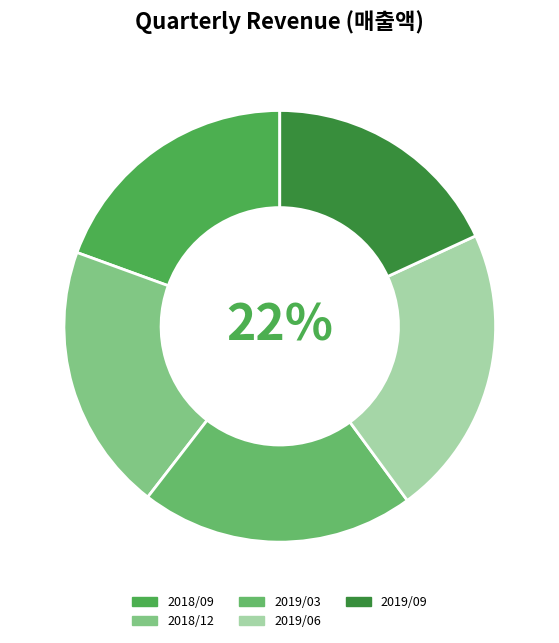

What is the largest slice in the pie chart?

2019/06